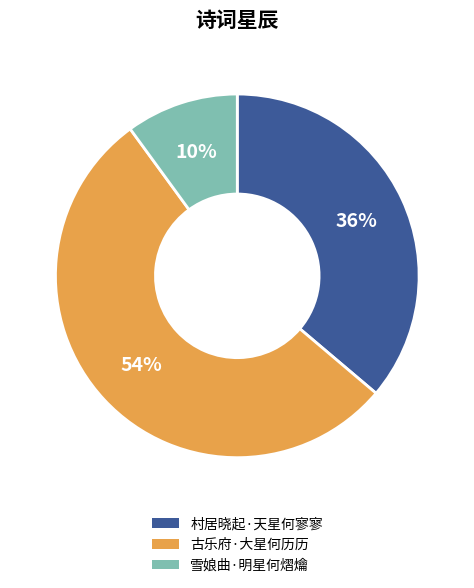

Count the number of slices in the pie.

3